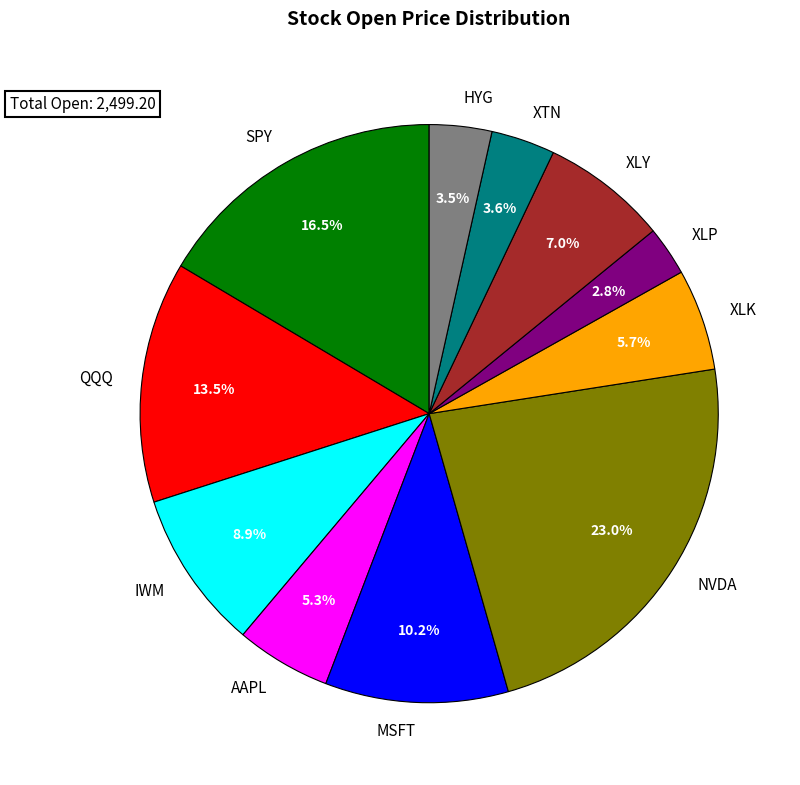

Which slice is the smallest?

XLP